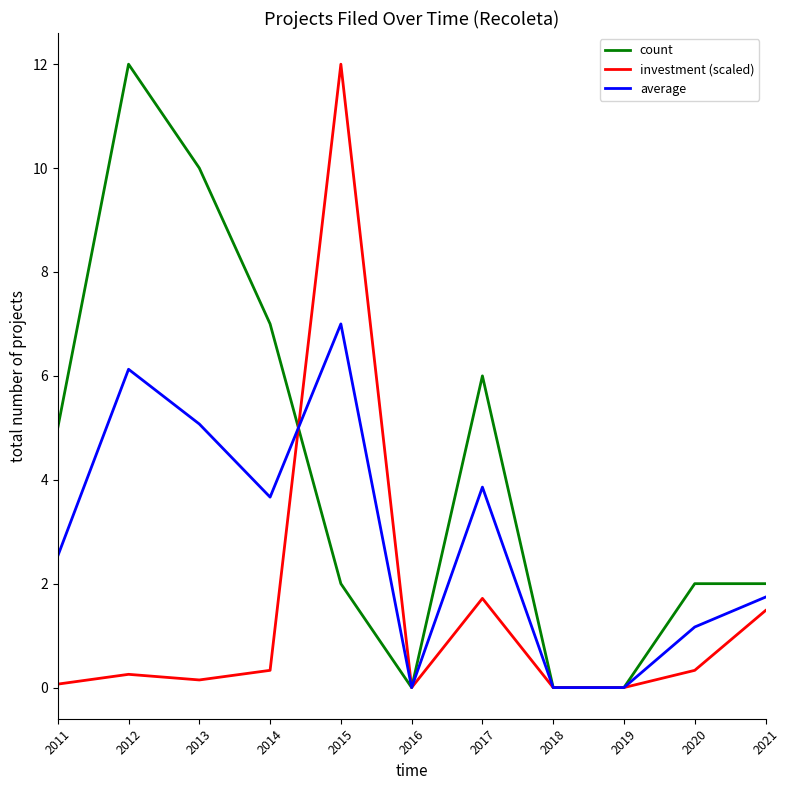

What is the difference between the maximum and minimum values in the count series?

12.0